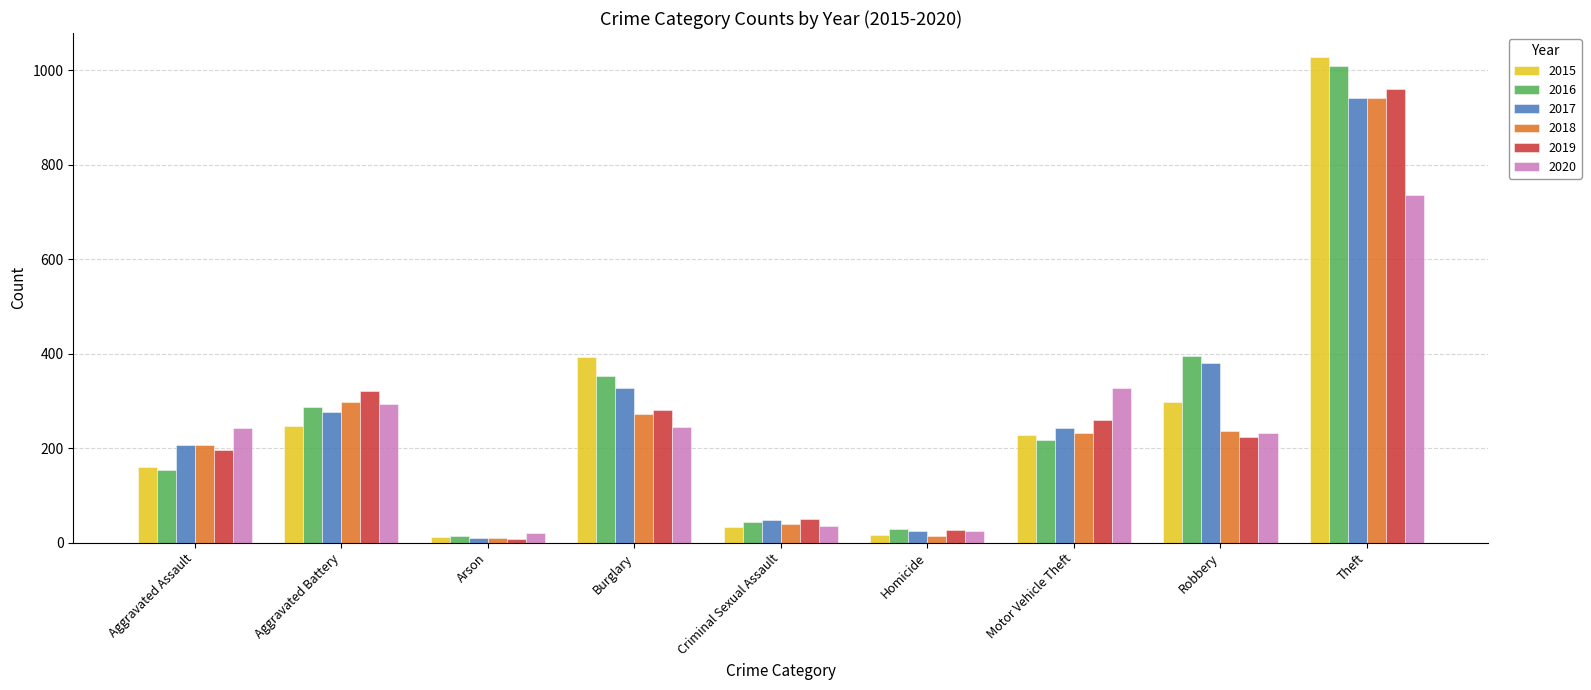

At which category is the sum across all series the highest?

Theft